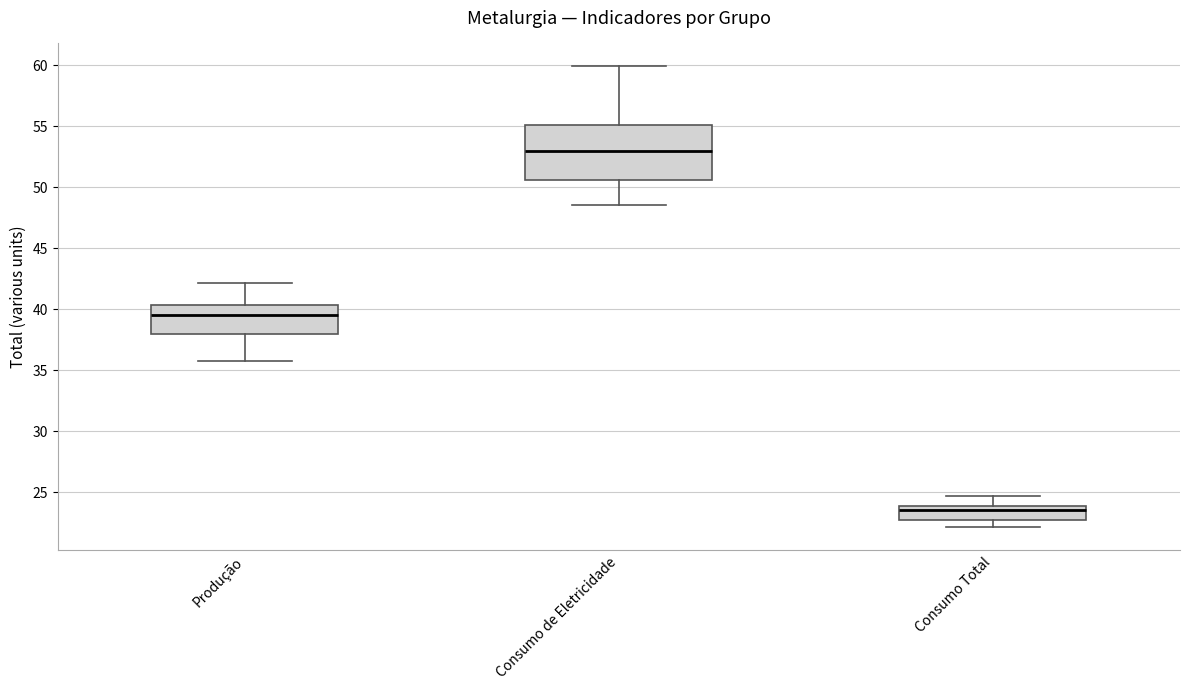

Comparing the boxes themselves (not the whiskers), which one is the tallest?

Consumo de Eletricidade